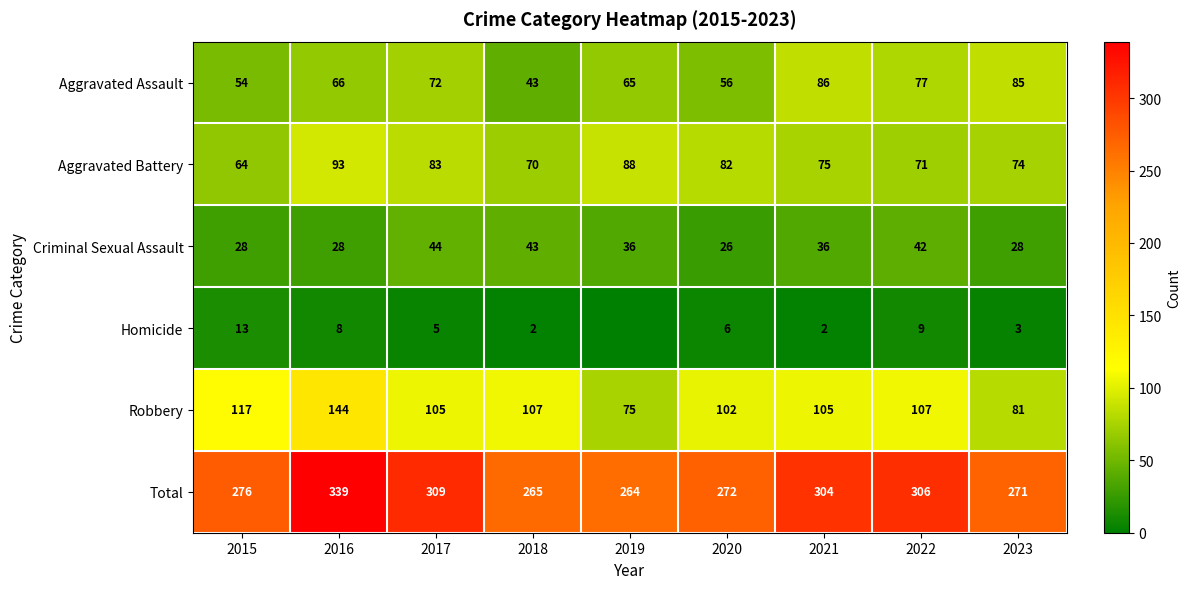

Is the value of Aggravated Assault at 2022 greater than the value of Robbery at 2018?

No